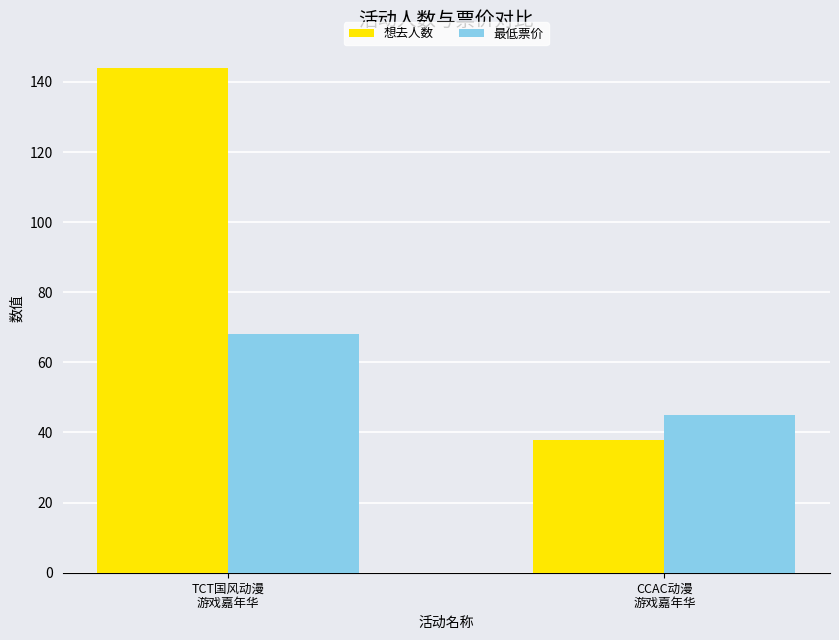

How many categories are shown in the chart?

2